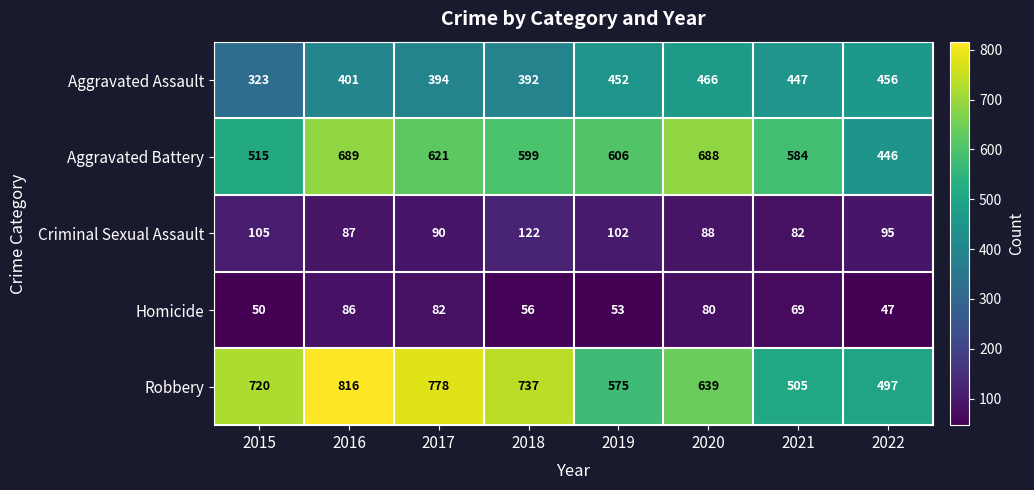

Where is Criminal Sexual Assault nearest to the value 102?

2019